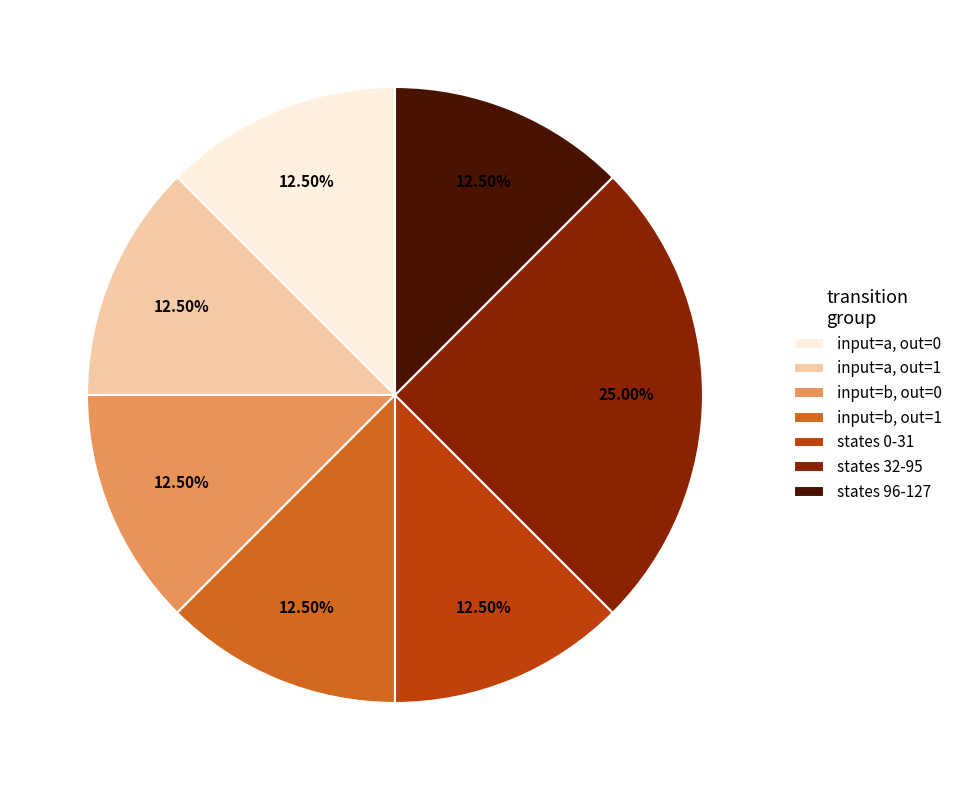

What is the ratio of the value at input=b, out=0 to the value at states 32-95?

0.5